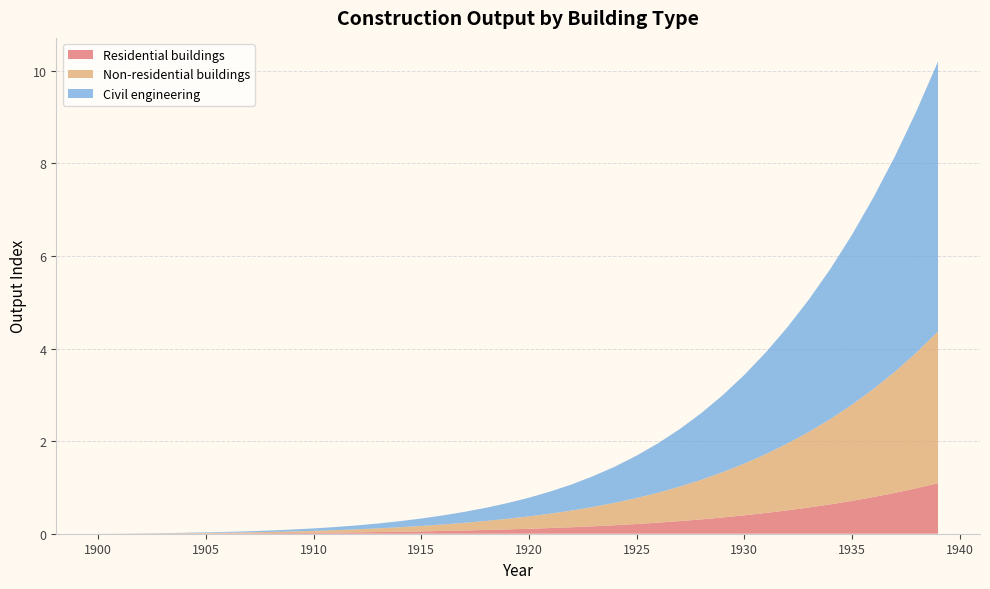

Reading right to left, what are all the values shown in this chart?

Residential buildings: 1939=1.1	1938=1.0	1937=0.9	1936=0.8	1935=0.7	1934=0.6	1933=0.6	1932=0.5	1931=0.4	1930=0.4	1929=0.4	1928=0.3	1927=0.3	1926=0.2	1925=0.2	1924=0.2	1923=0.2	1922=0.1	1921=0.1	1920=0.1	1919=0.1	1918=0.1	1917=0.1	1916=0.1	1915=0.1	1914=0.0	1913=0.0	1912=0.0	1911=0.0	1910=0.0	1909=0.0	1908=0.0	1907=0.0	1906=0.0	1905=0.0	1904=0.0	1903=0.0	1902=0.0	1901=0.0	1900=0.0
Non-residential buildings: 1939=3.3	1938=2.9	1937=2.6	1936=2.3	1935=2.1	1934=1.8	1933=1.6	1932=1.4	1931=1.3	1930=1.1	1929=1.0	1928=0.9	1927=0.7	1926=0.6	1925=0.6	1924=0.5	1923=0.4	1922=0.4	1921=0.3	1920=0.3	1919=0.2	1918=0.2	1917=0.2	1916=0.1	1915=0.1	1914=0.1	1913=0.1	1912=0.1	1911=0.1	1910=0.0	1909=0.0	1908=0.0	1907=0.0	1906=0.0	1905=0.0	1904=0.0	1903=0.0	1902=0.0	1901=0.0	1900=0.0
Civil engineering: 1939=5.8	1938=5.2	1937=4.7	1936=4.1	1935=3.7	1934=3.2	1933=2.9	1932=2.5	1931=2.2	1930=1.9	1929=1.7	1928=1.4	1927=1.2	1926=1.1	1925=0.9	1924=0.8	1923=0.7	1922=0.6	1921=0.5	1920=0.4	1919=0.3	1918=0.3	1917=0.2	1916=0.2	1915=0.2	1914=0.1	1913=0.1	1912=0.1	1911=0.1	1910=0.1	1909=0.0	1908=0.0	1907=0.0	1906=0.0	1905=0.0	1904=0.0	1903=0.0	1902=0.0	1901=0.0	1900=0.0